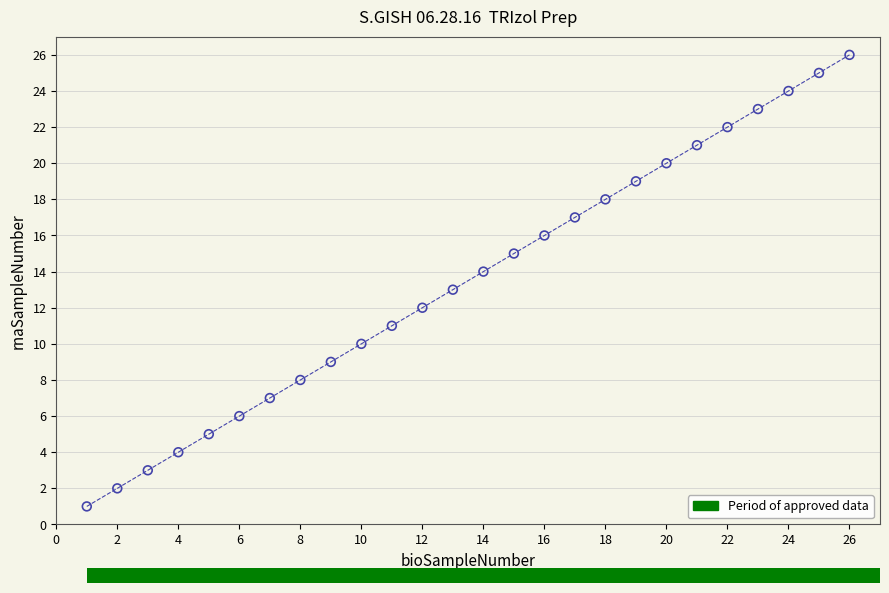

What is the range of Y values (max minus min)?

25